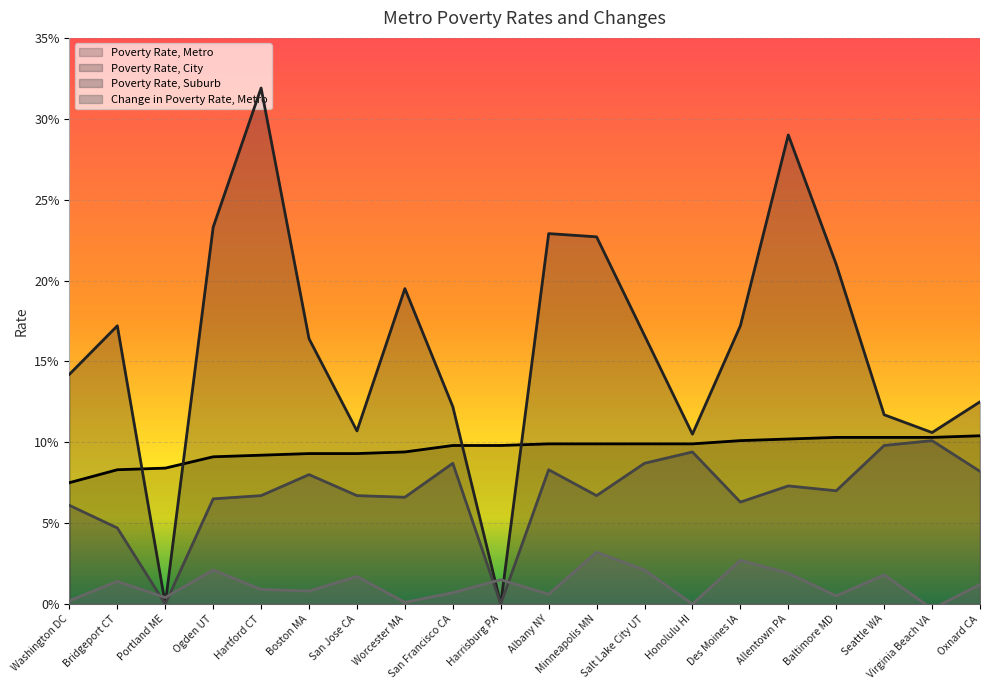

At which label does Change in Poverty Rate, Metro first exceed 0?

Washington DC